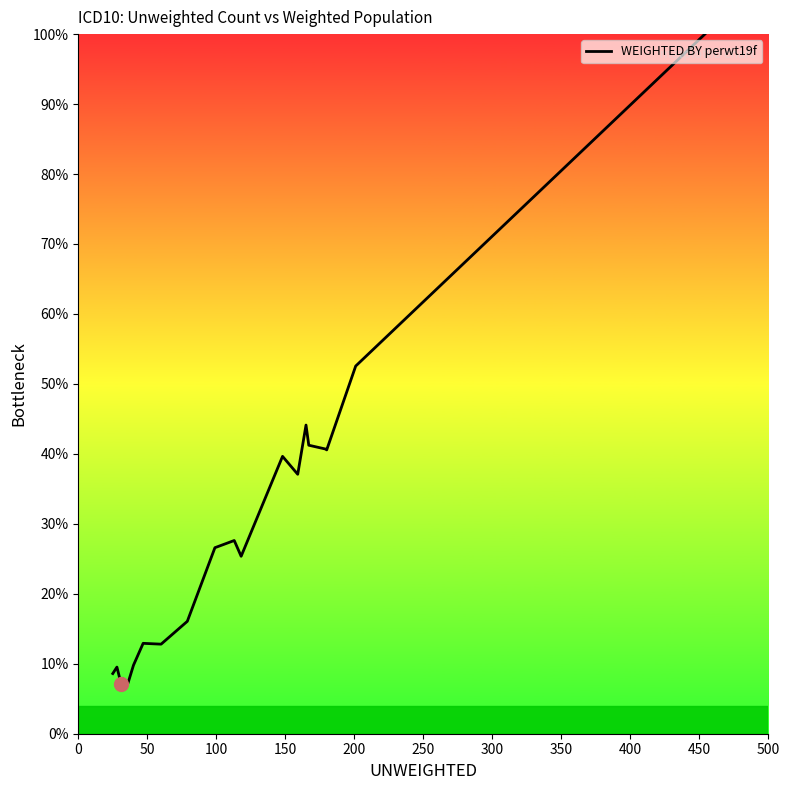

What is the maximum value shown in the chart?

100.0